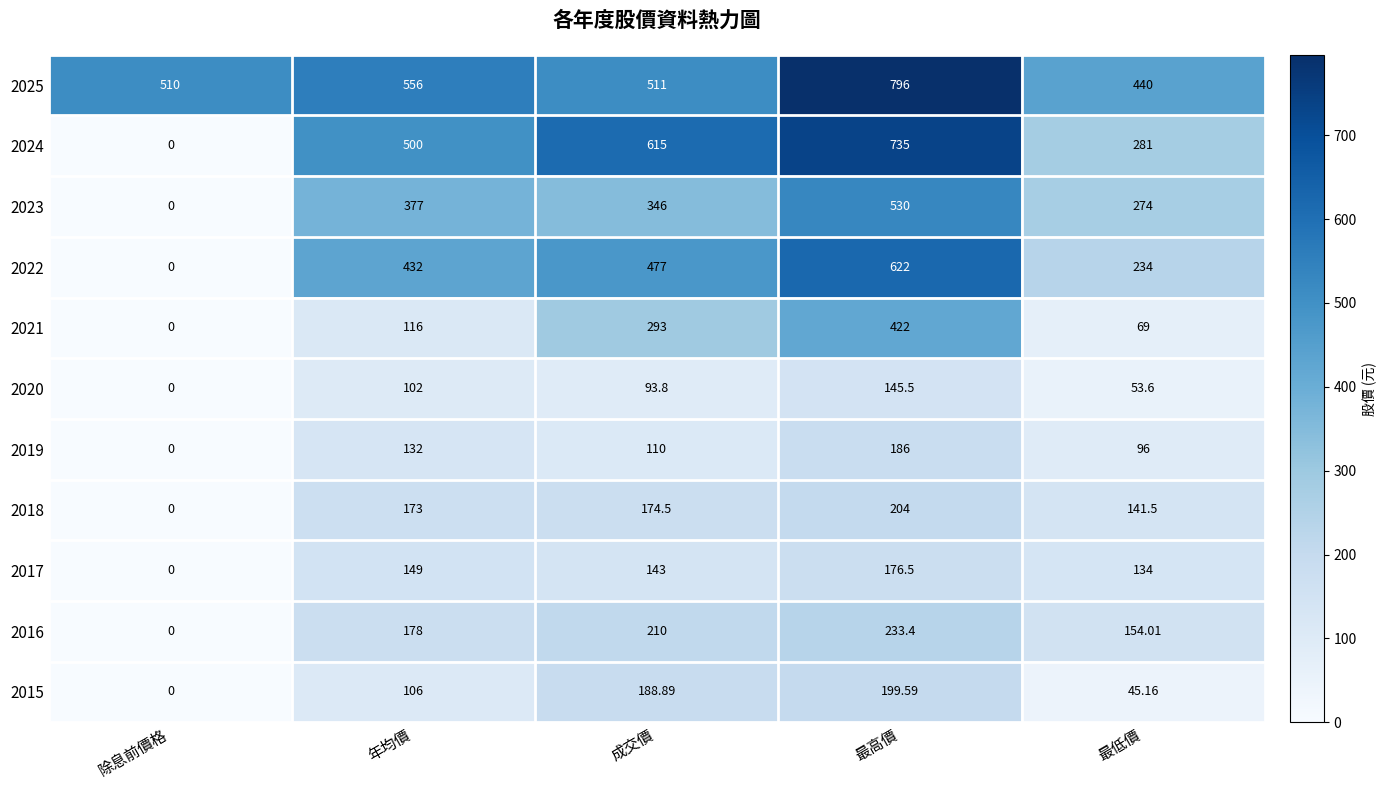

Is the value of 2015 at 最高價 greater than the value of 2018 at 除息前價格?

Yes